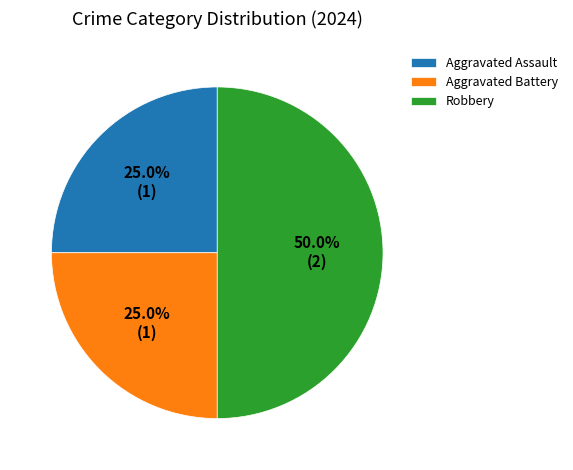

Which slice is the largest?

Robbery